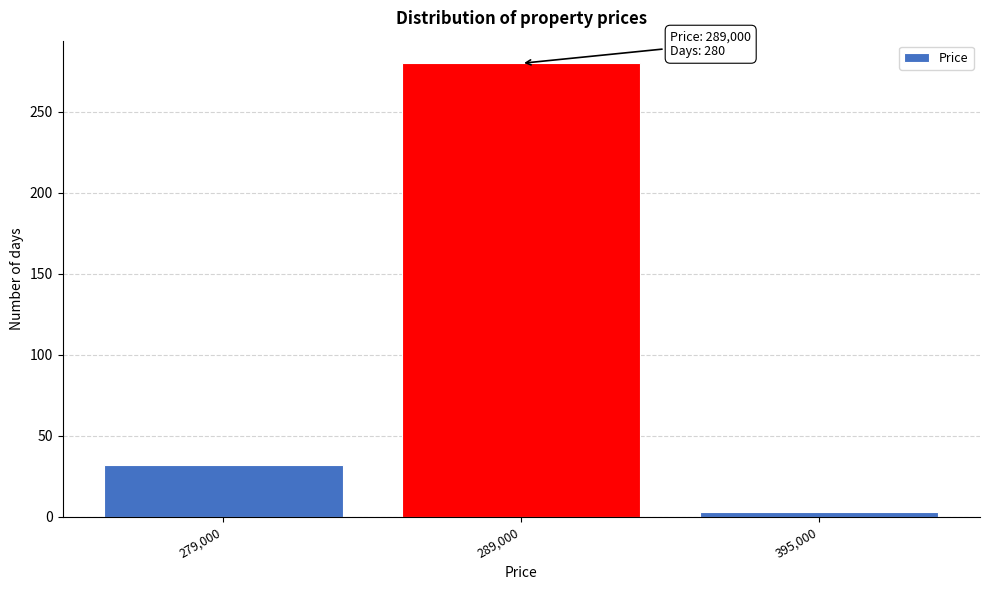

Reading right to left, what are all the values shown in this chart?

3	280	32